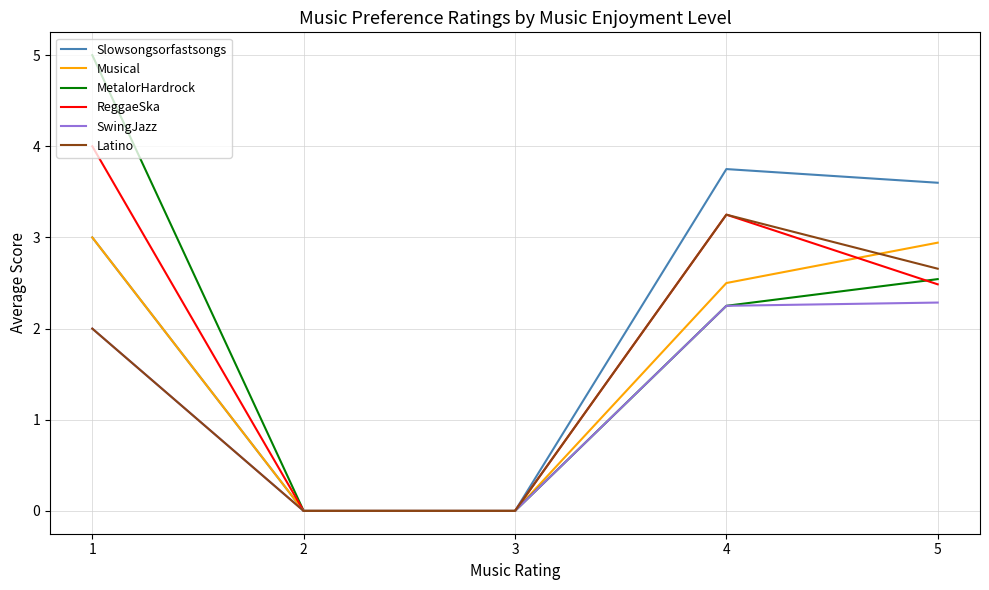

The SwingJazz series shows 2.9 at 1. True or false?

False